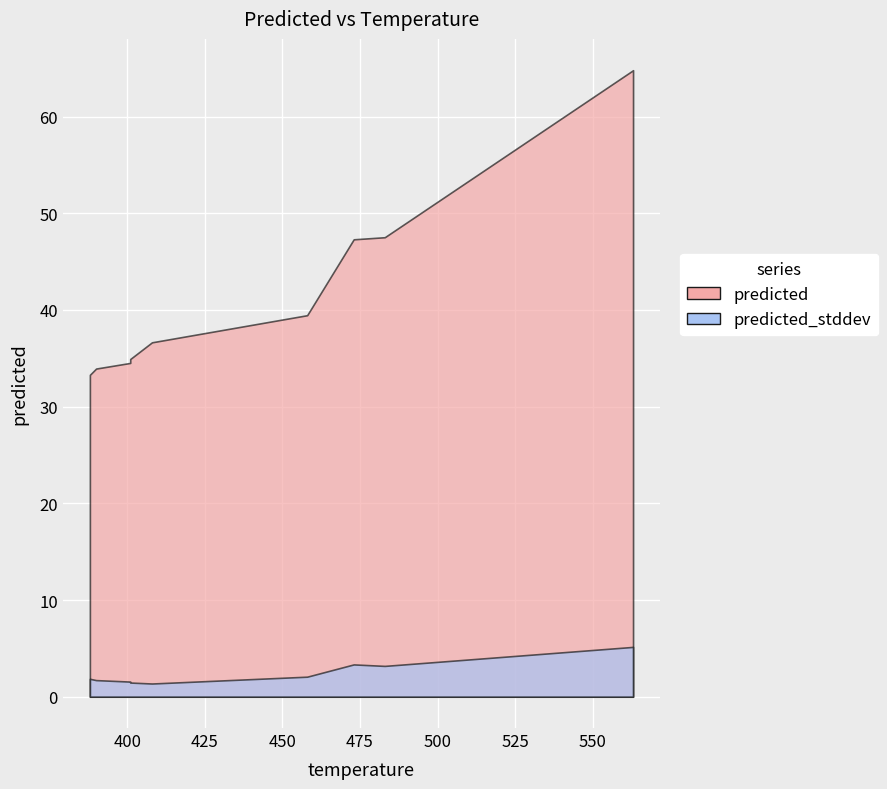

At 388, list the series in order from largest to smallest.

predicted, predicted_stddev